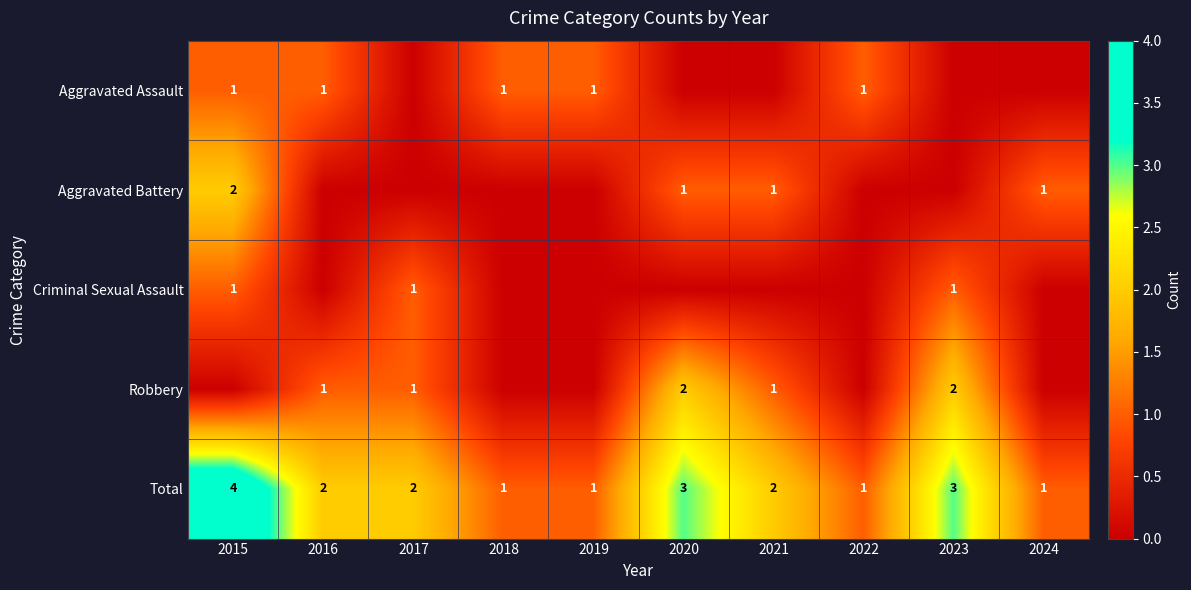

What is the difference between the second highest and second lowest values in the Total series?

2